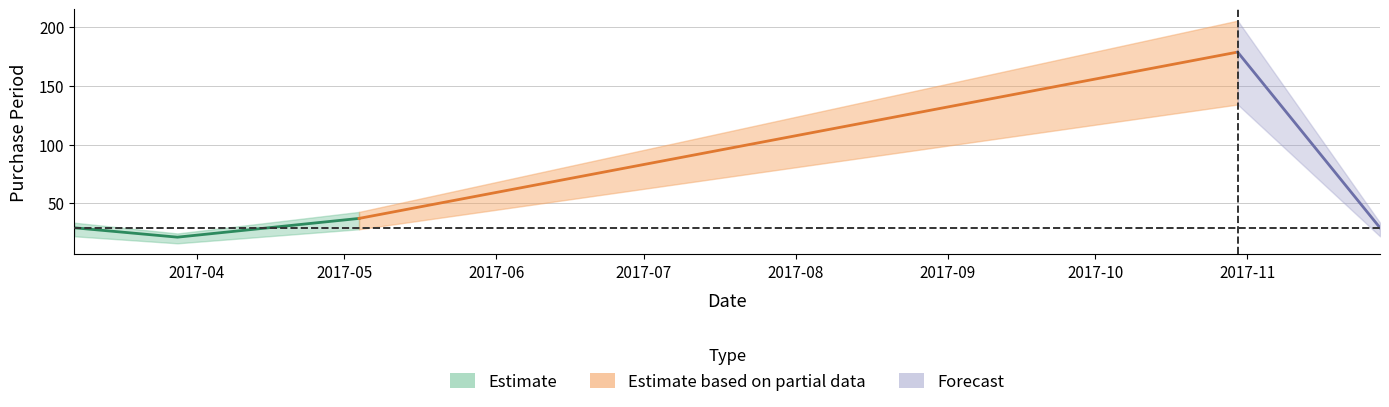

How many interior local peaks (higher than both neighbors) does the data have?

1